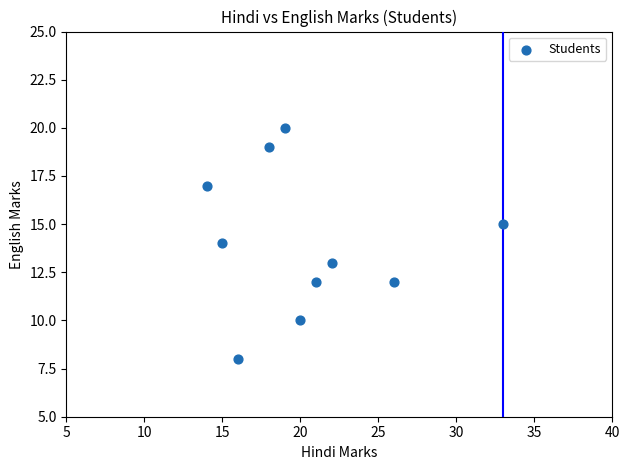

What is the range of Y values (max minus min)?

12